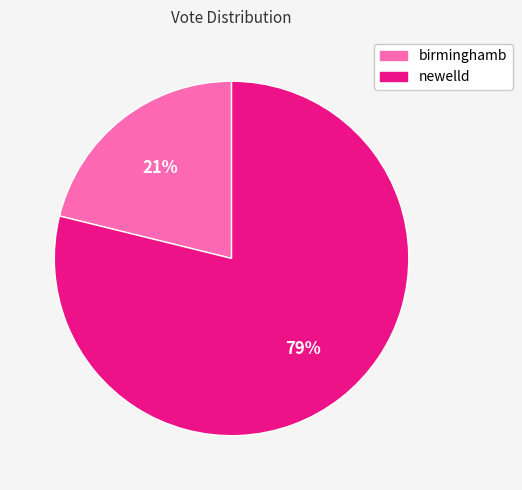

To the nearest percent, what is the difference between the largest and smallest slice percentages?

58%